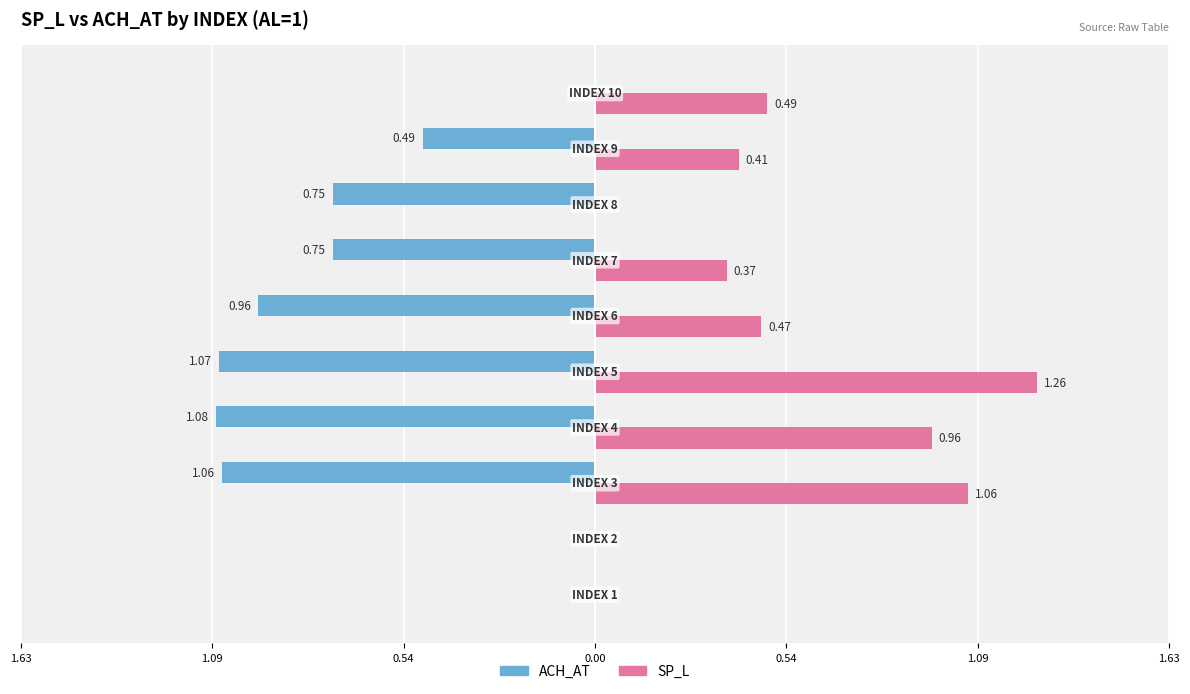

What are all the series names shown in the legend?

ACH_AT, SP_L